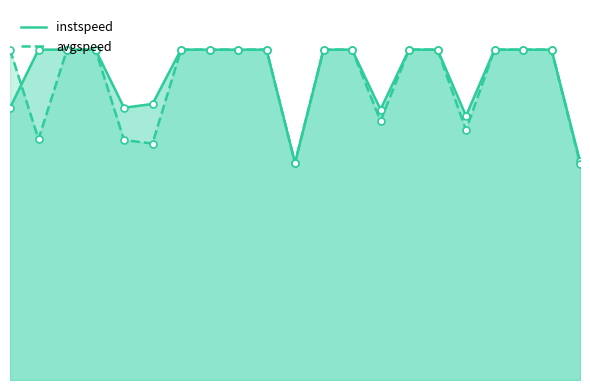

What is the total value across all series at 7?

27.8